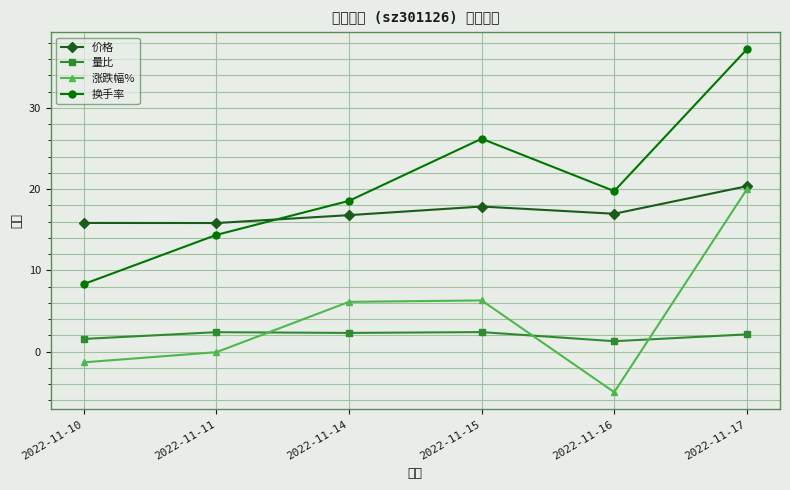

At 2022-11-14, list the series in order from smallest to largest.

量比, 涨跌幅%, 价格, 换手率